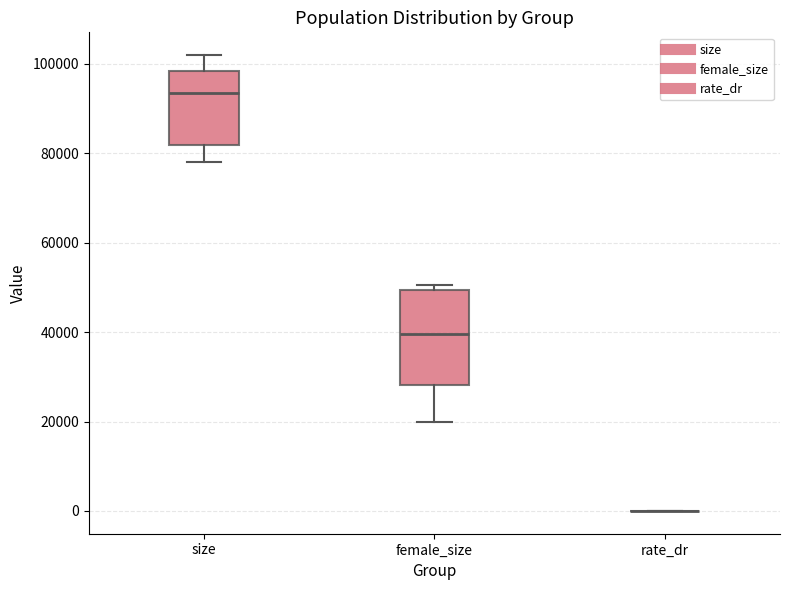

Reading left to right, read every box against the y-axis: the position of its median line, the range the box covers, and the ends of its whiskers. The values are not printed on the chart, so give them approximately, as read against the axis.

size: median 94000, box 82000 to 98000, whiskers 78000 to 102000
female_size: median 40000, box 28000 to 50000, whiskers 20000 to 50000 (just above the box's upper edge)
rate_dr: box collapsed to a line at 0, whiskers 0 to 0